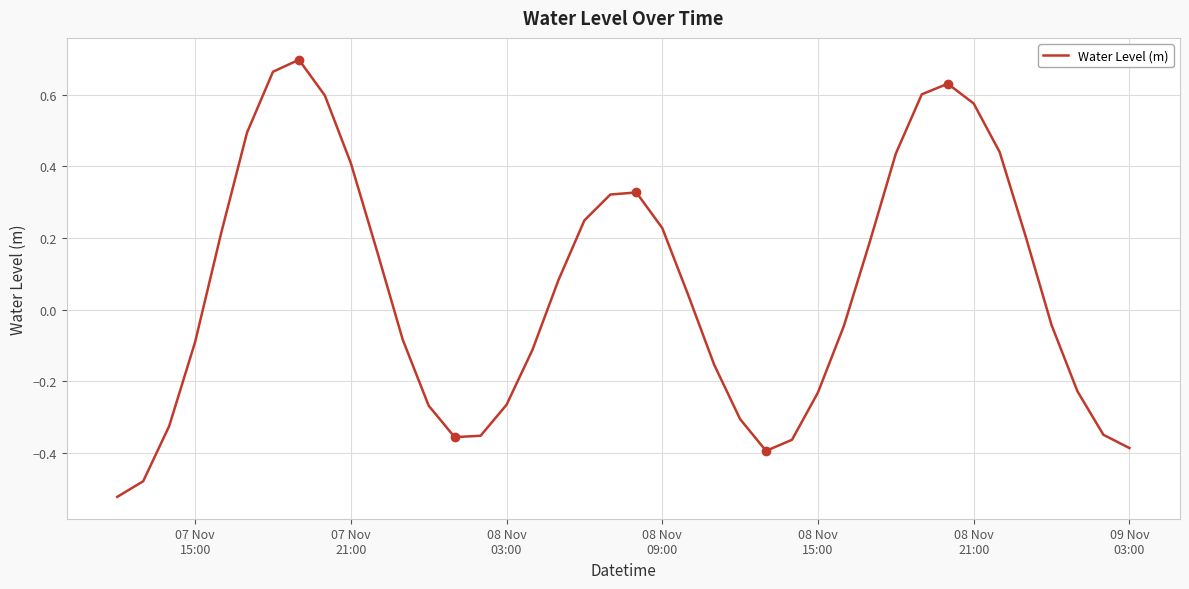

Count the number of categories in the chart.

40